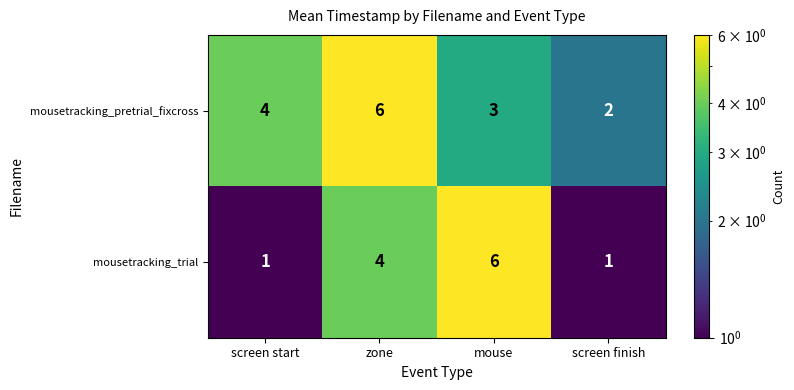

Which series has the largest range (max minus min)?

mousetracking_trial